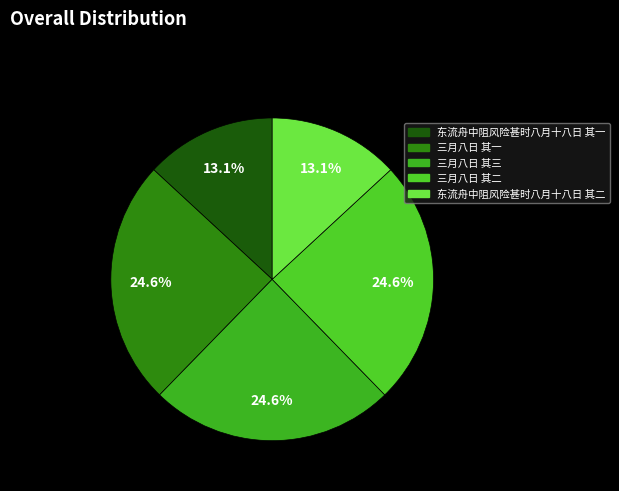

What percentage do 东流舟中阻风险甚时八月十八日 其一 and 三月八日 其三 together represent?

37.7%